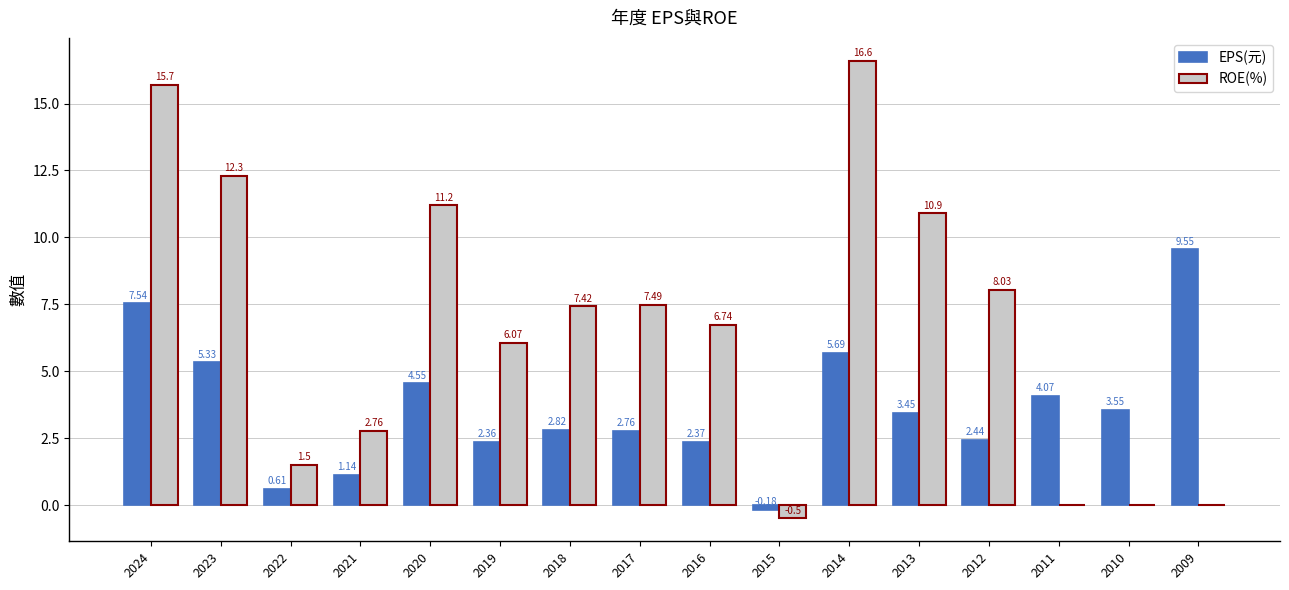

What are all the series names shown in the legend?

EPS(元), ROE(%)